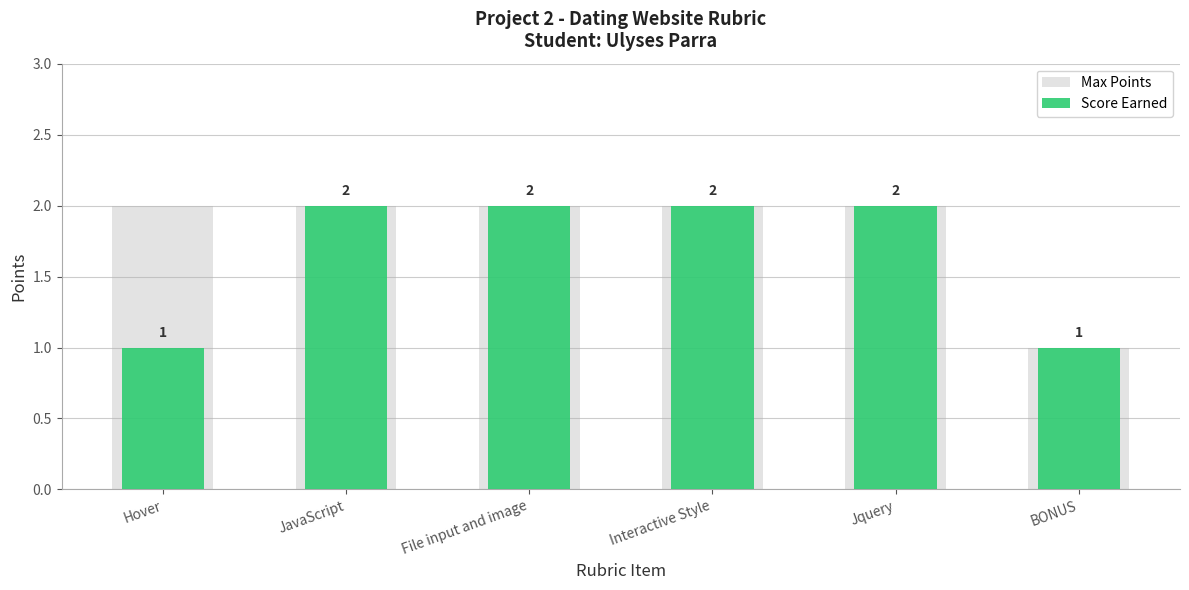

Reading left to right, list all the values displayed in this chart.

Max Points: 2	2	2	2	2	1
Score Earned: 1	2	2	2	2	1